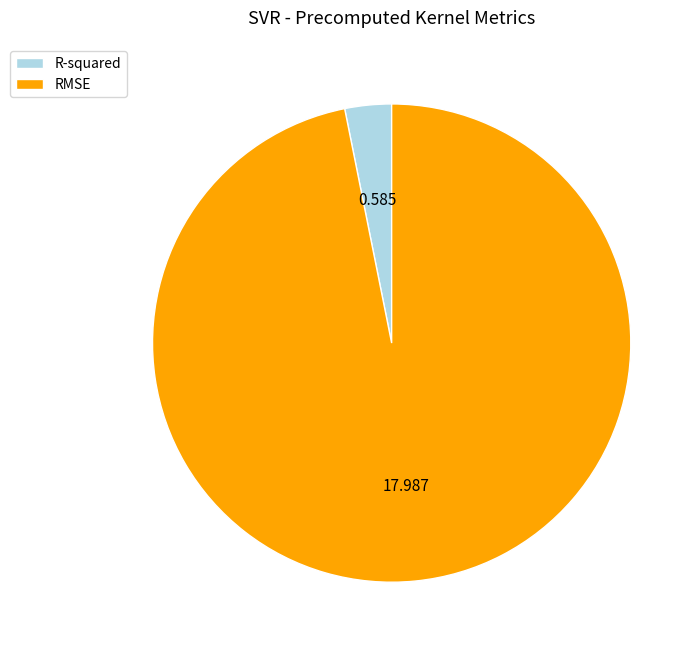

What is the smallest slice in the pie chart?

R-squared